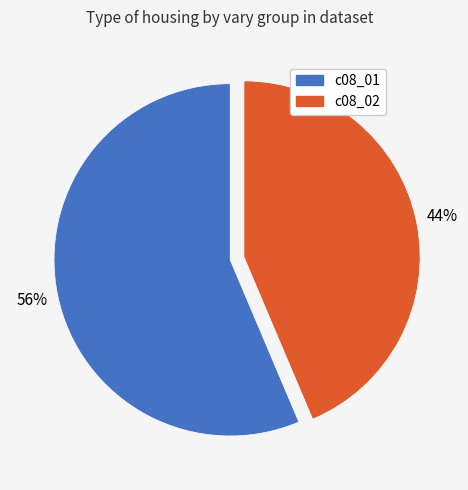

The c08_01 slice represents 62% of the pie. True or false?

False